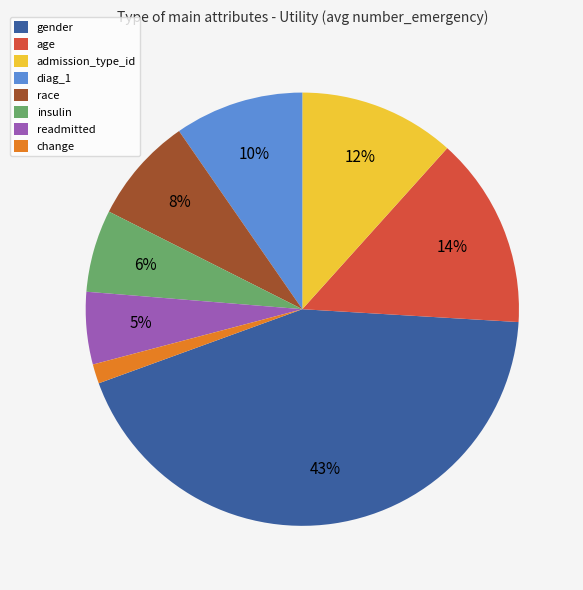

To the nearest percent, what is the difference between the largest and smallest slice percentages?

42%